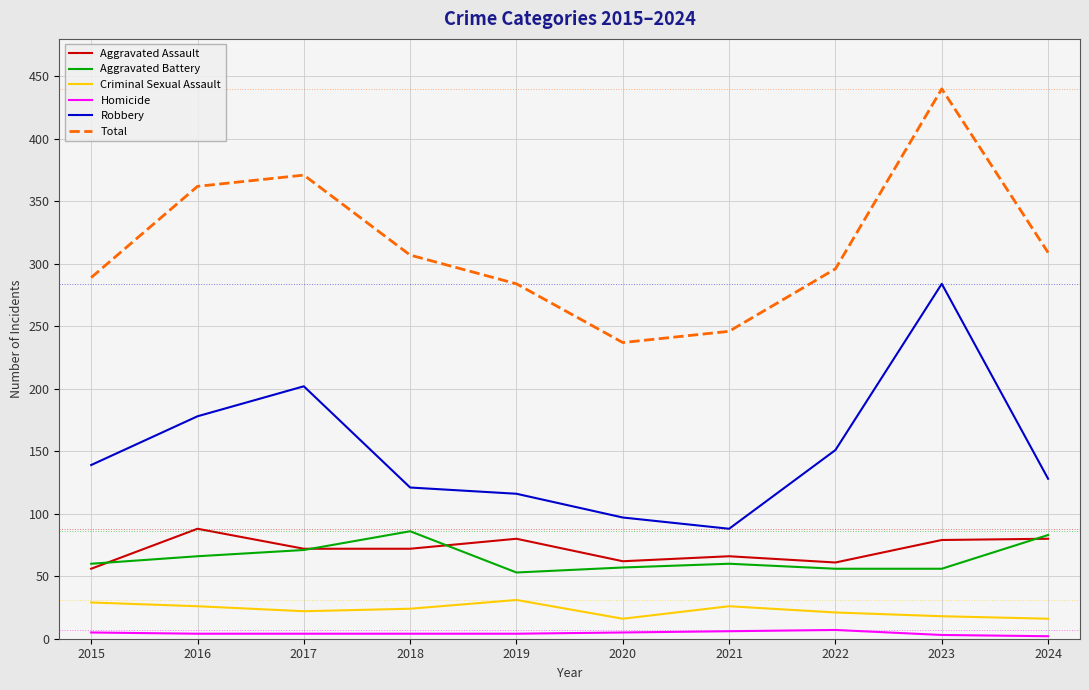

Which series changed the most between 2020 and 2023?

Total